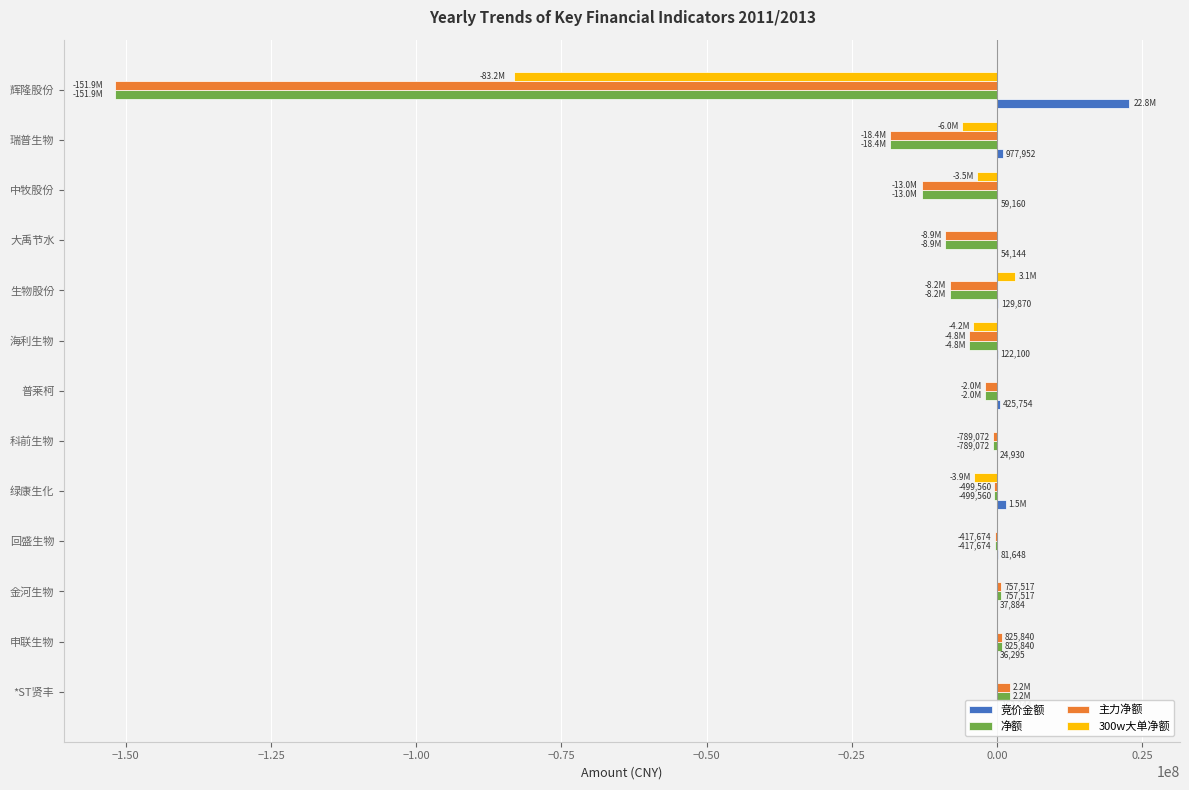

Is the value of 净额 at 科前生物 greater than the value of 300w大单净额 at 瑞普生物?

Yes